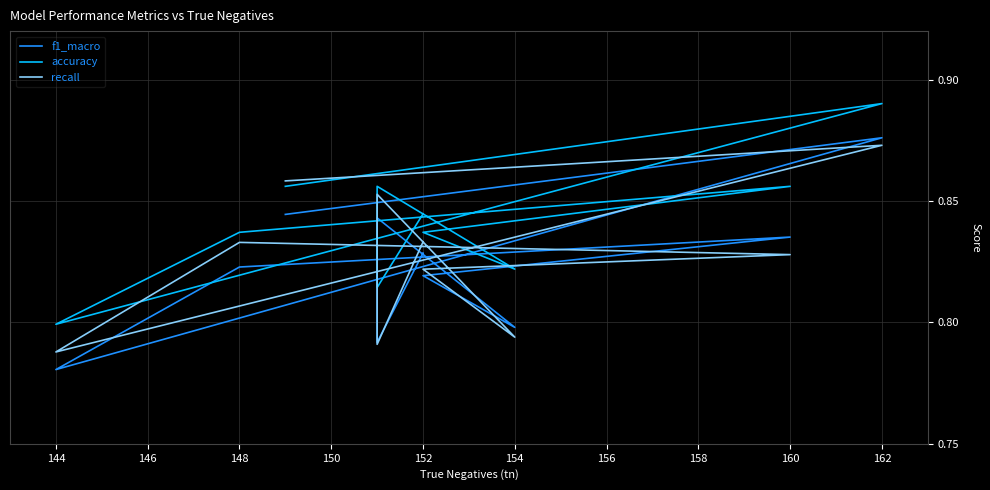

The value of recall at 144 is 0.8. True or false?

True